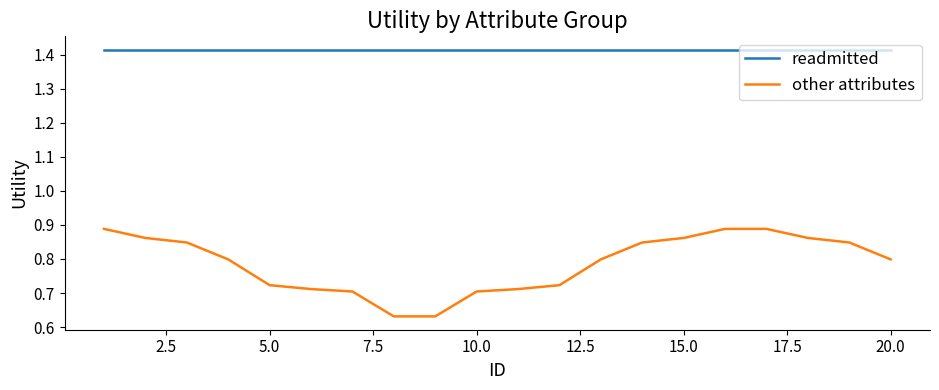

True or false: other attributes and readmitted cross at least once.

False